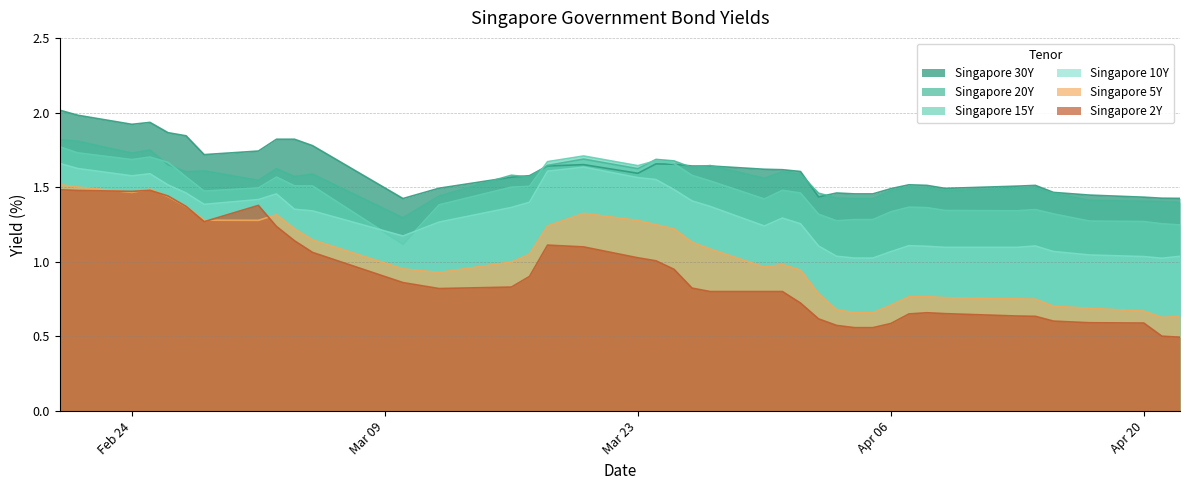

Read the Singapore 30Y value at Singapore 5Y.

1.9